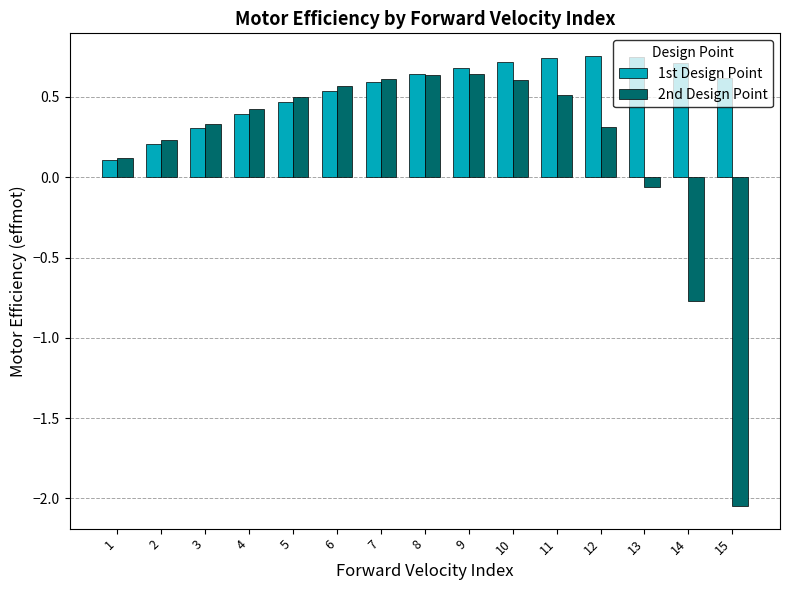

Which series has the widest spread of values?

2nd Design Point